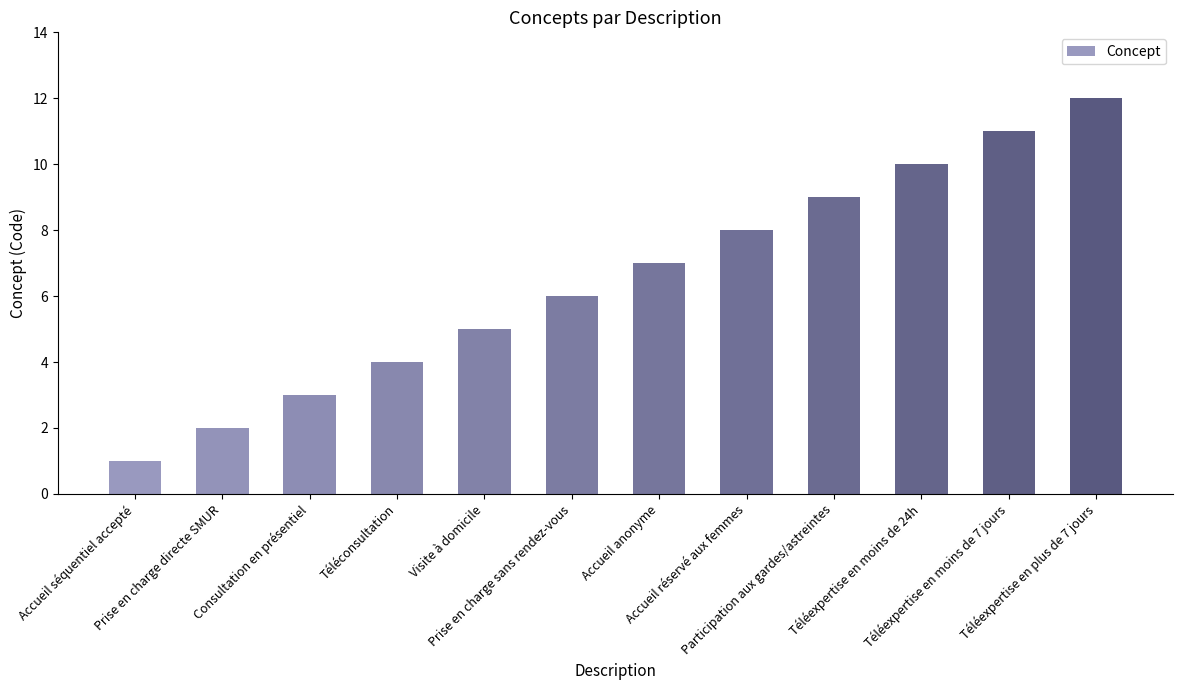

What is the difference between the maximum and minimum values?

11